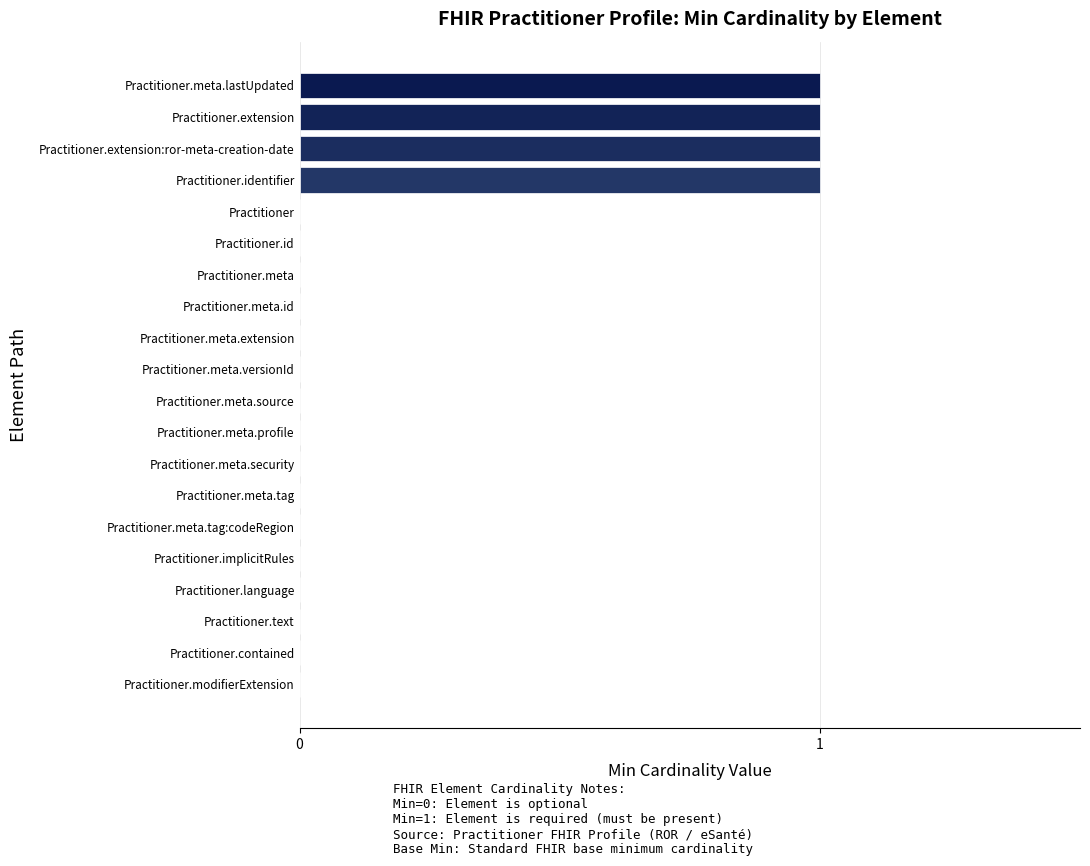

The value at Practitioner.meta.lastUpdated is 1. True or false?

True